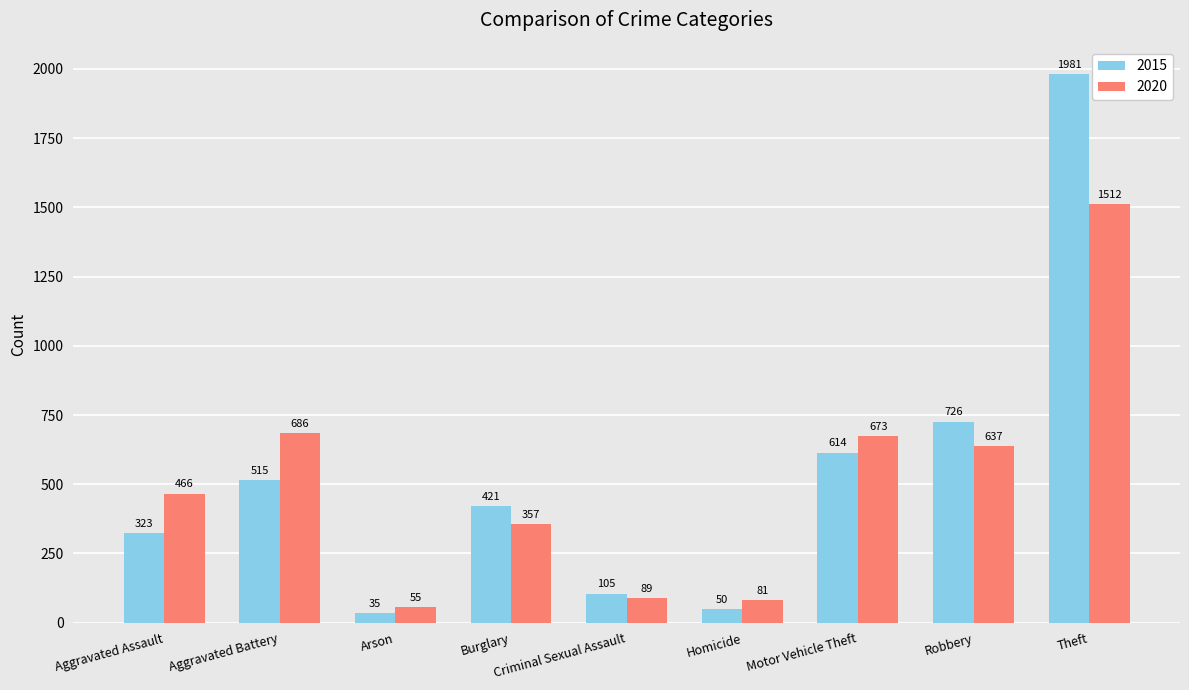

True or false: 2020 has a value of 55 at Arson.

True